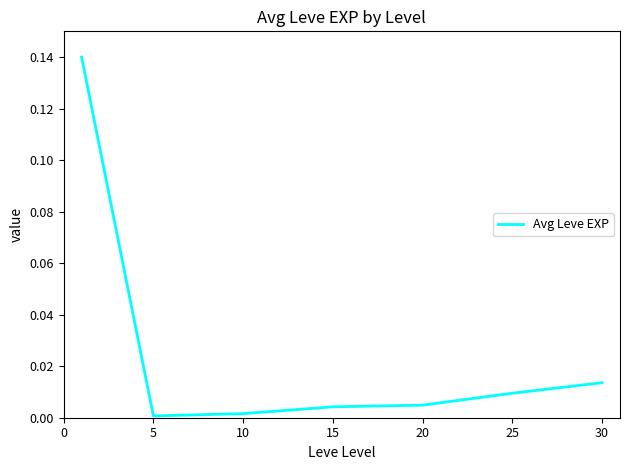

True or false: there are more than 2 points higher than both neighbors.

False